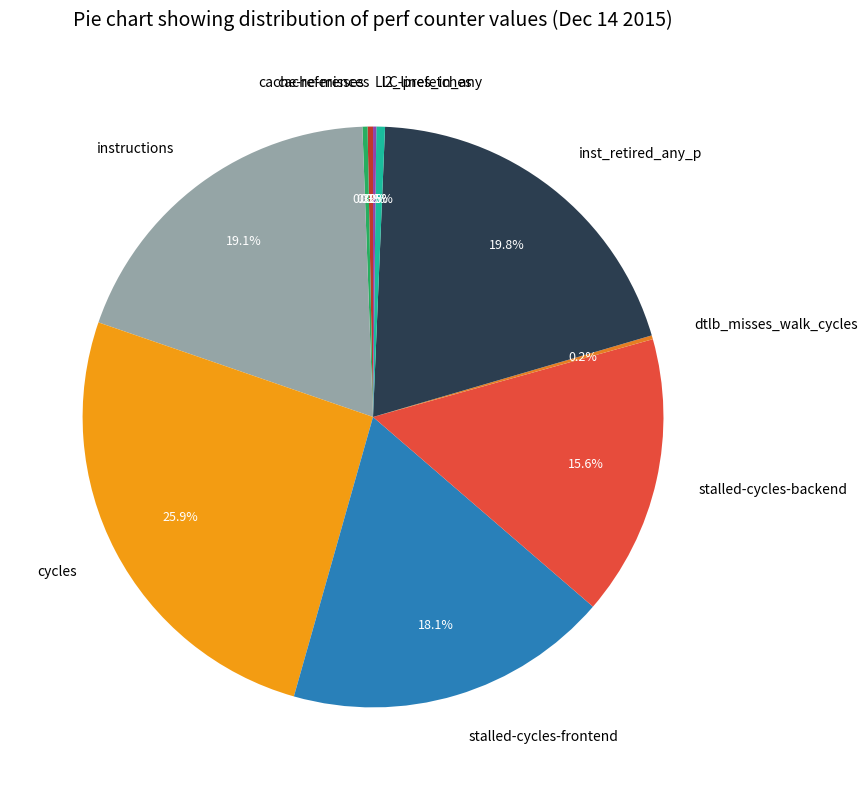

What is the ratio of the value at instructions to the value at stalled-cycles-backend?

1.2